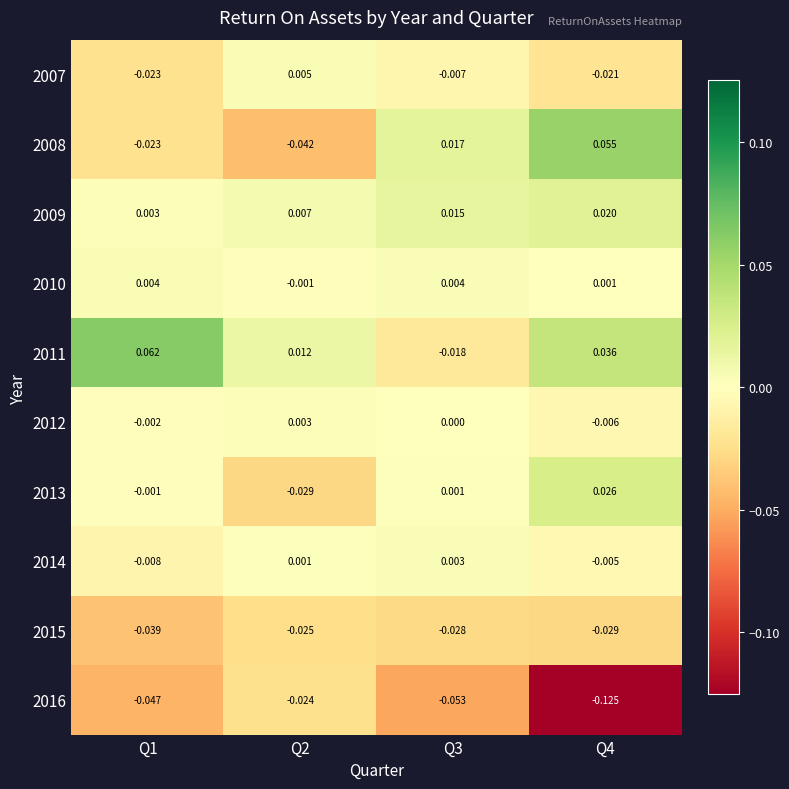

Is the value of 2009 at Q3 greater than the value of 2012 at Q2?

Yes